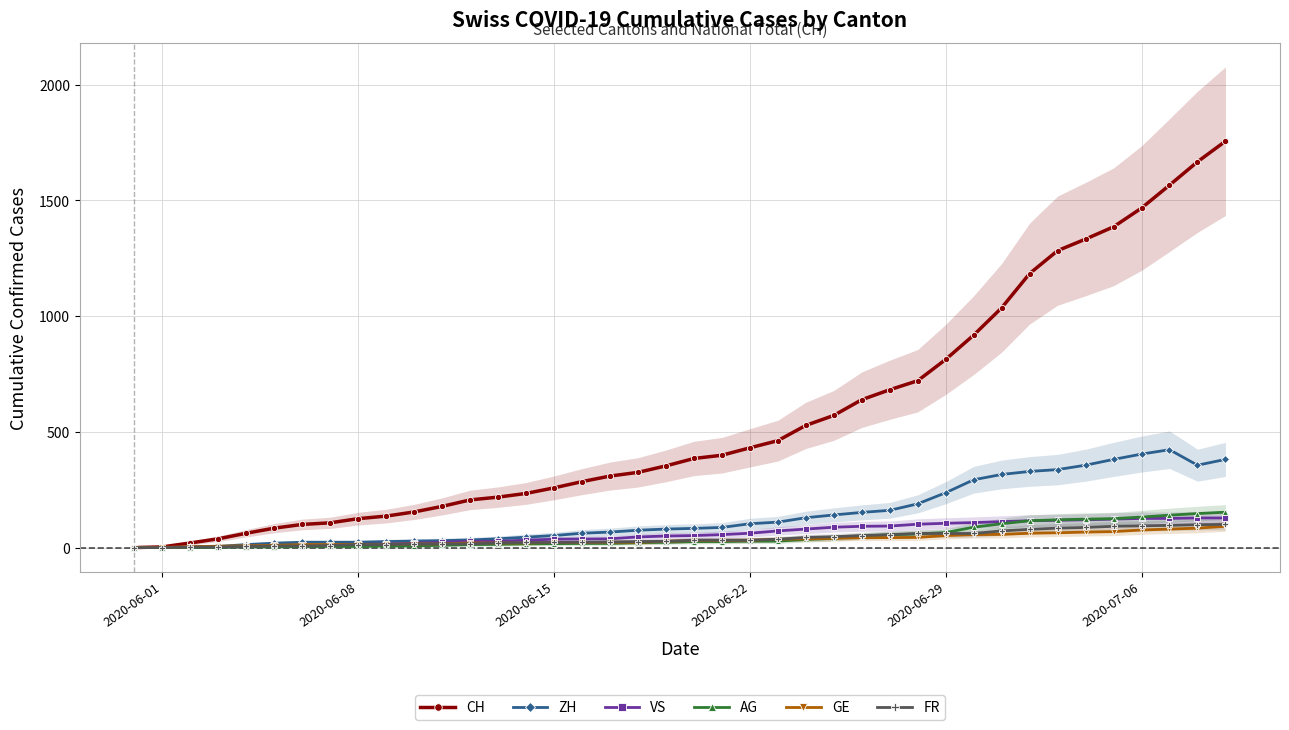

How many data points in GE are less than 31?

20